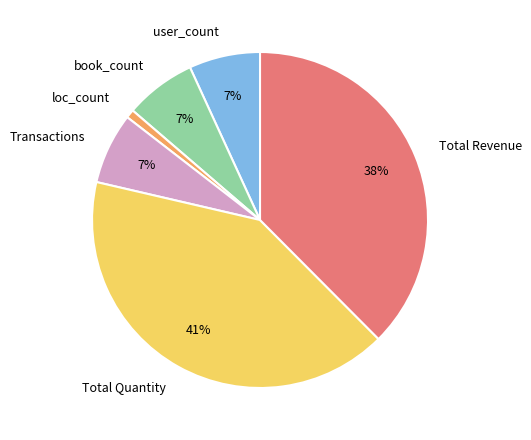

What is the ratio of the value at book_count to the value at user_count?

1.0